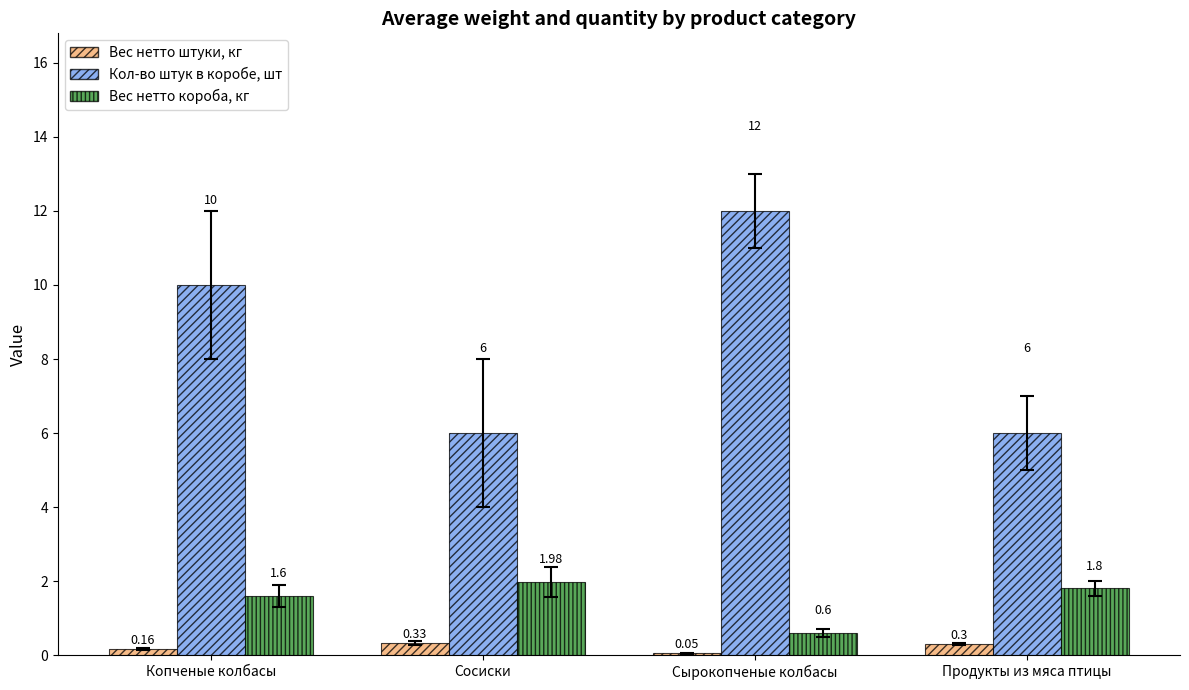

Which series has the largest total across all categories?

Кол-во штук в коробе, шт